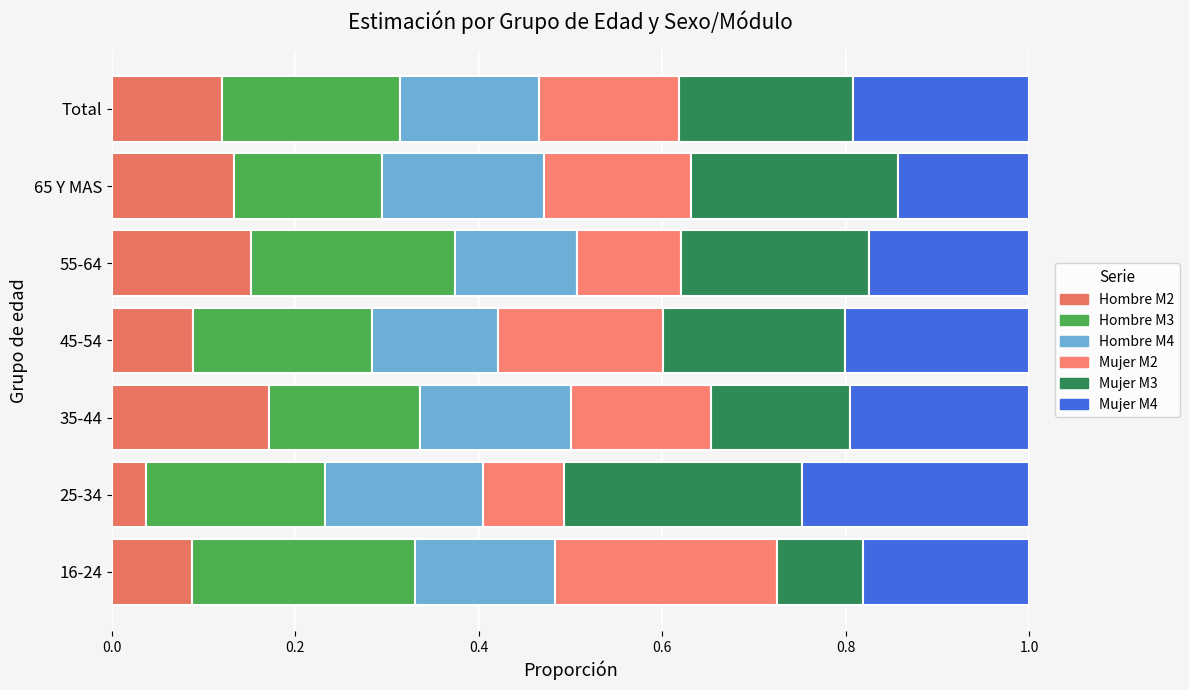

How many series are shown in this chart?

6